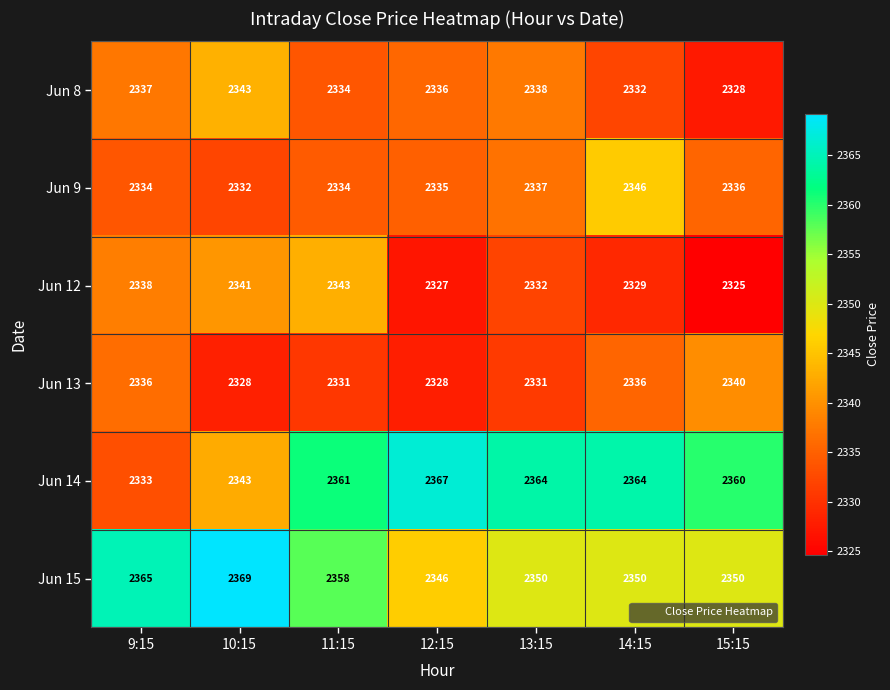

What is the maximum value shown in the chart?

2369